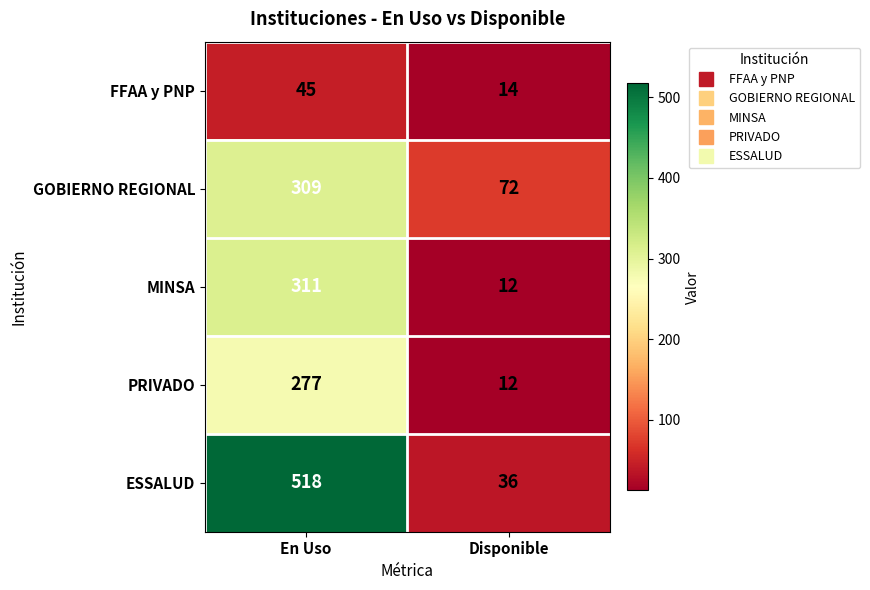

What is the minimum value shown in the chart?

12